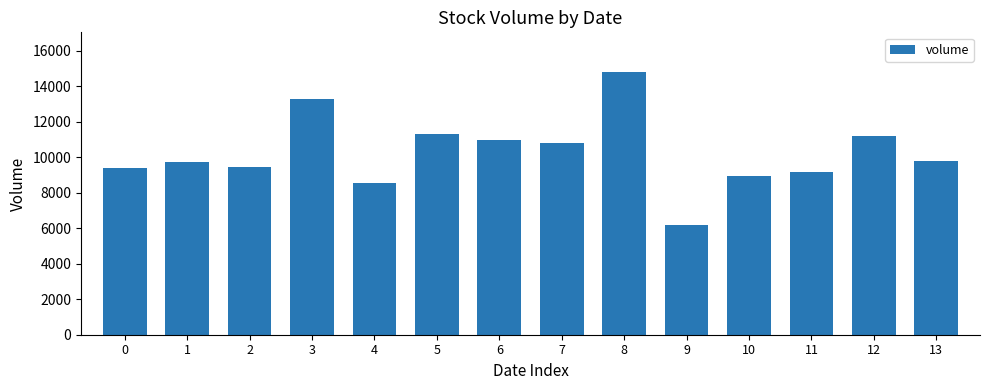

Does the chart contain any negative values?

No